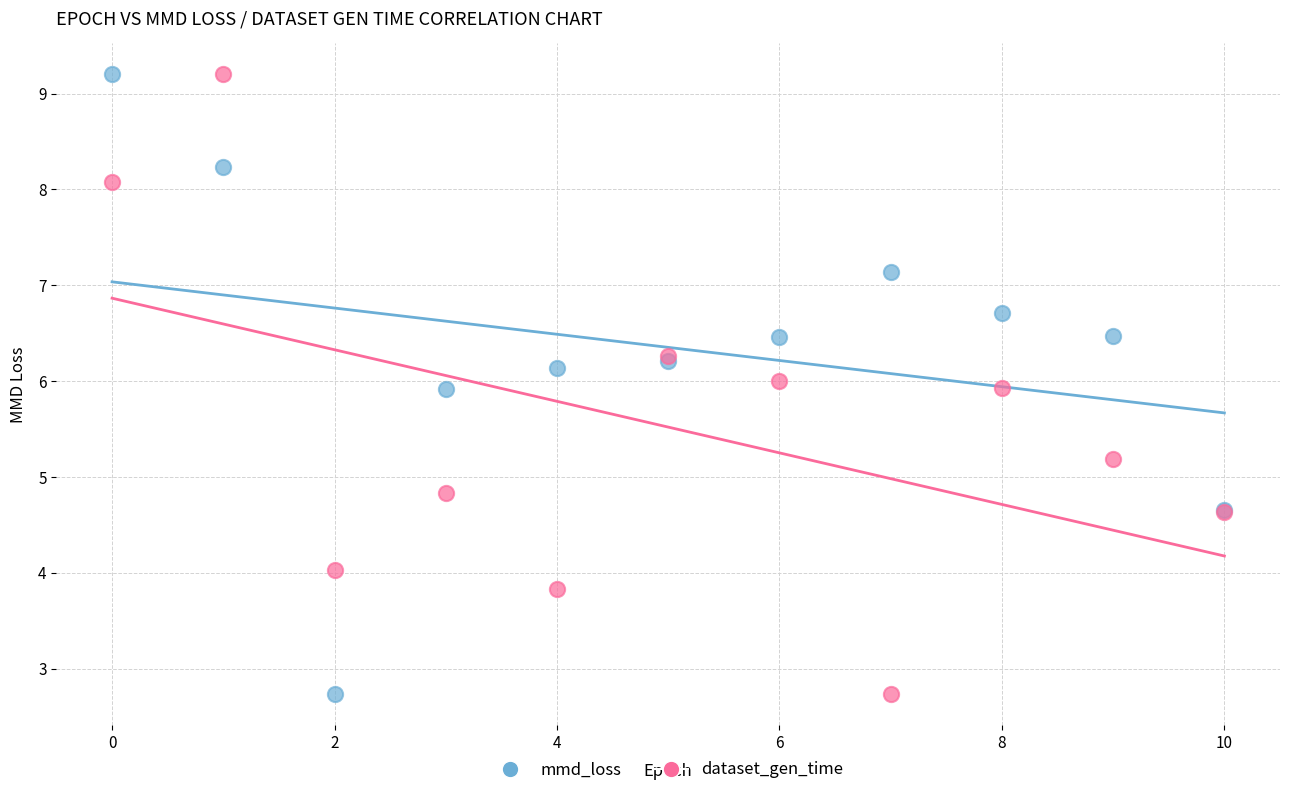

What are all the series names shown in the legend?

mmd_loss, dataset_gen_time